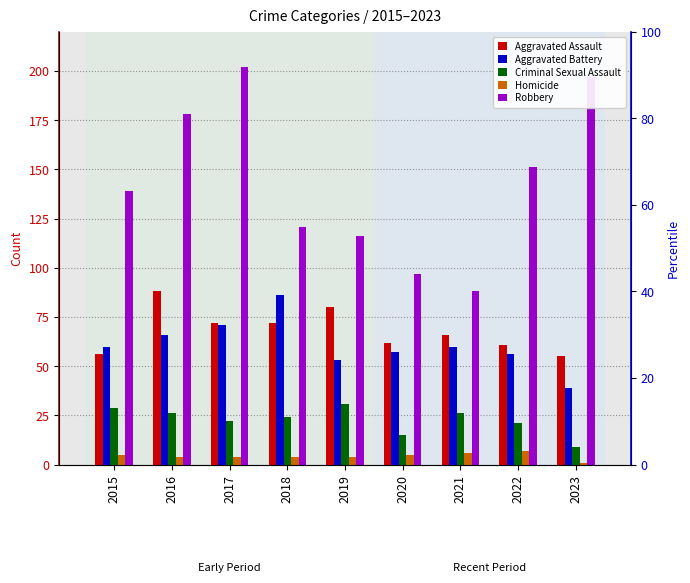

What is the value of the Homicide bar at the 9th from the left?

1